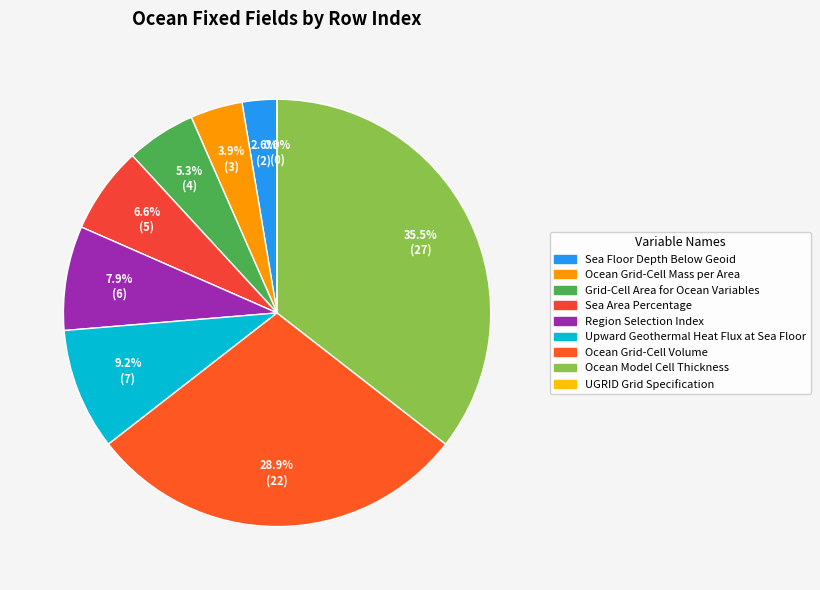

Rank the categories by value from highest to lowest.

Ocean Model Cell Thickness, Ocean Grid-Cell Volume, Upward Geothermal Heat Flux at Sea Floor, Region Selection Index, Sea Area Percentage, Grid-Cell Area for Ocean Variables, Ocean Grid-Cell Mass per Area, Sea Floor Depth Below Geoid, UGRID Grid Specification